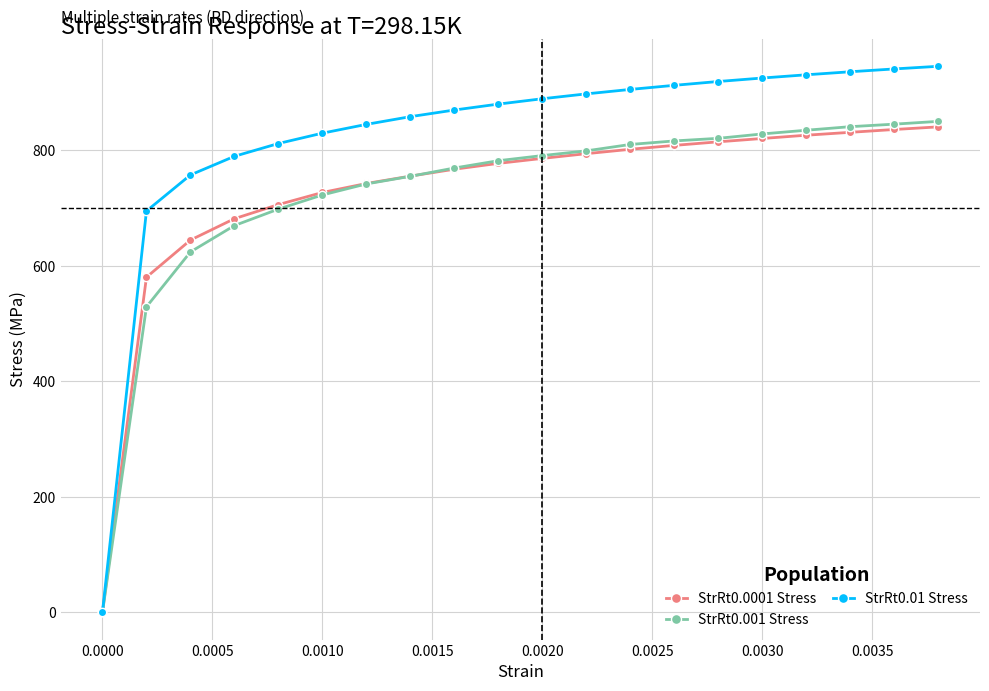

How many values in the StrRt0.001 Stress series exceed 790?

10